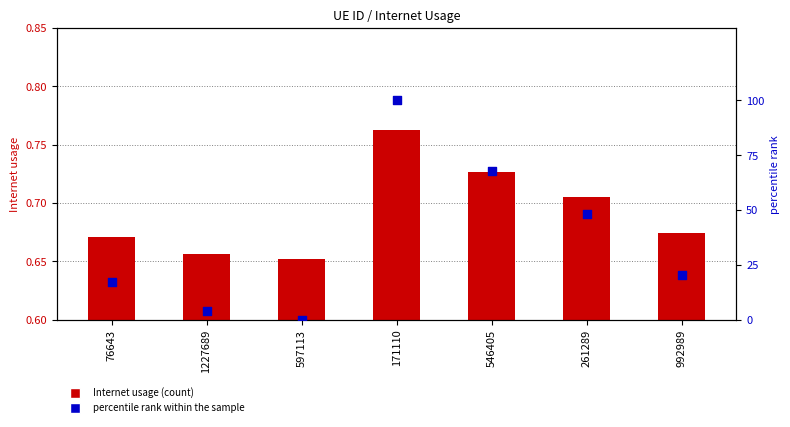

Which series contains the lowest Y value?

percentile rank within the sample